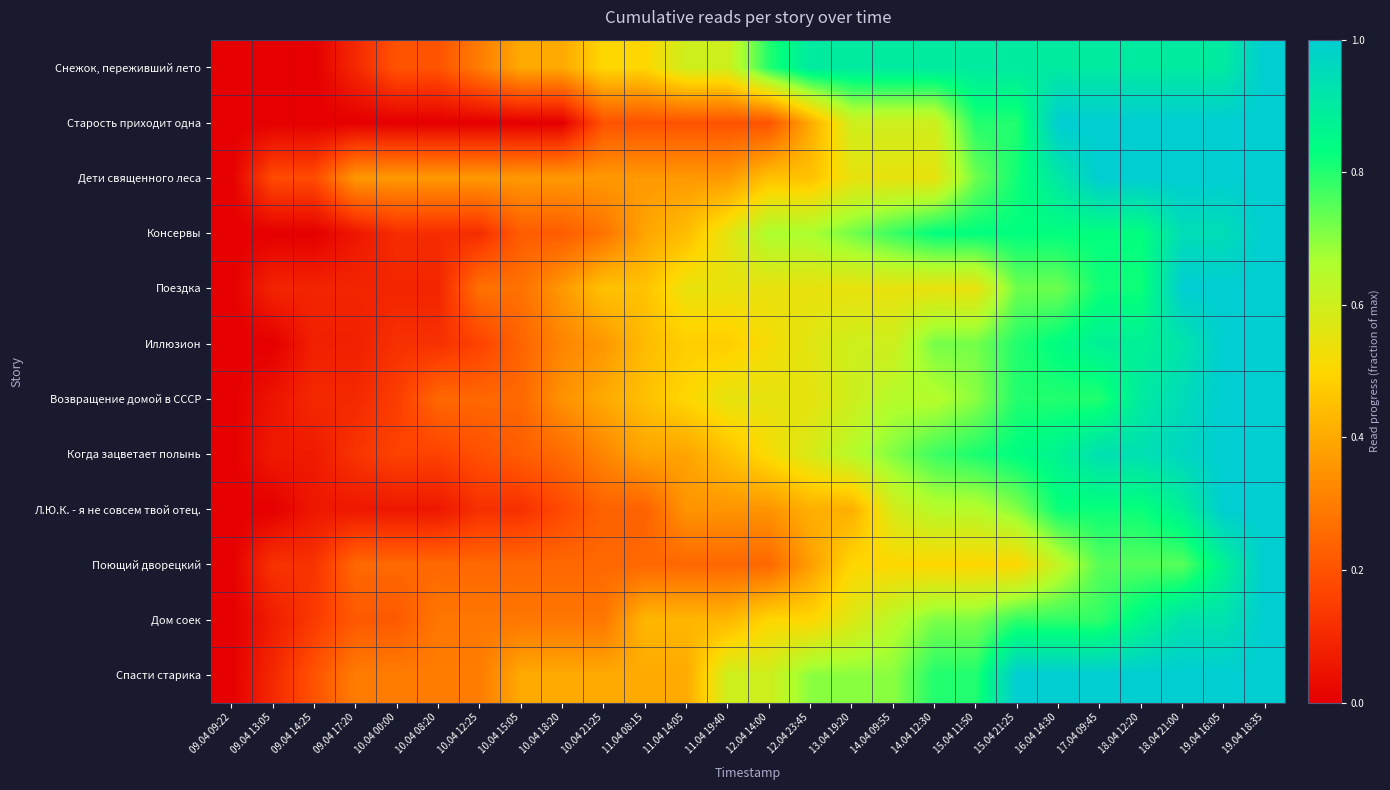

Between 09.04 13:05 and 10.04 15:05, which is larger?

10.04 15:05